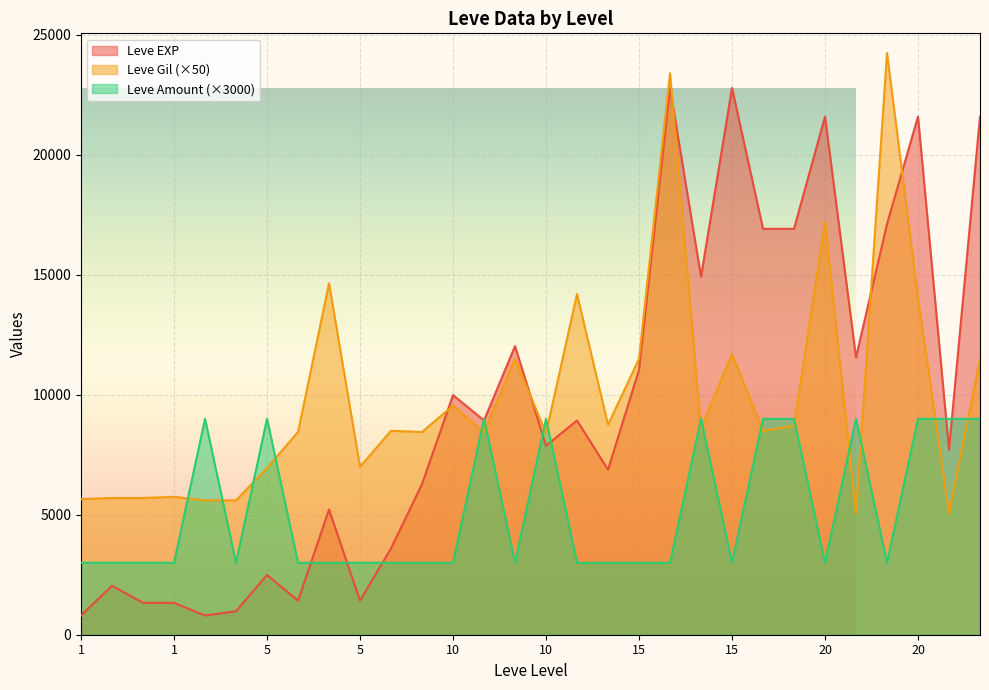

What is the average value of the Leve Gil series?

9945